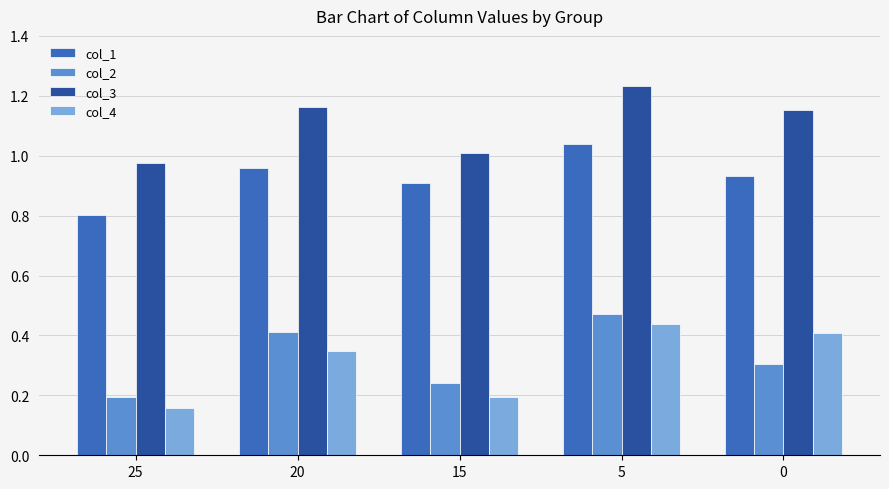

Does the chart contain stacked bars?

No